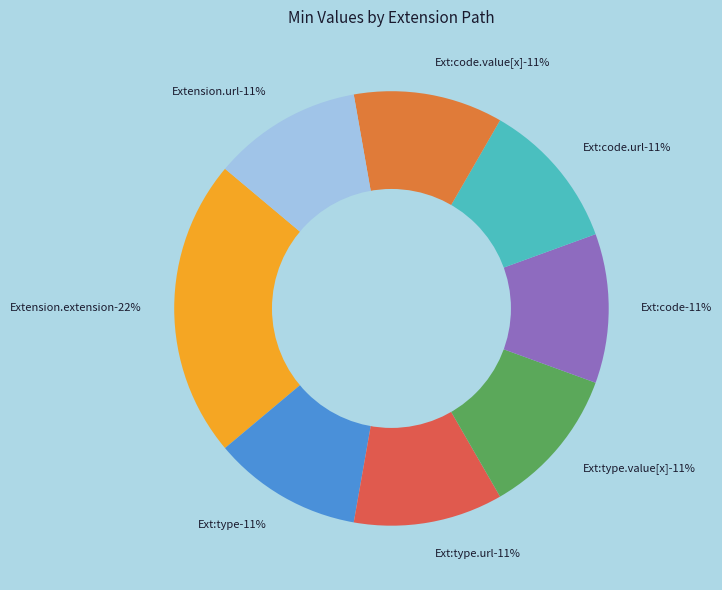

What percentage is NOT represented by Extension.extension:code?

88.9%